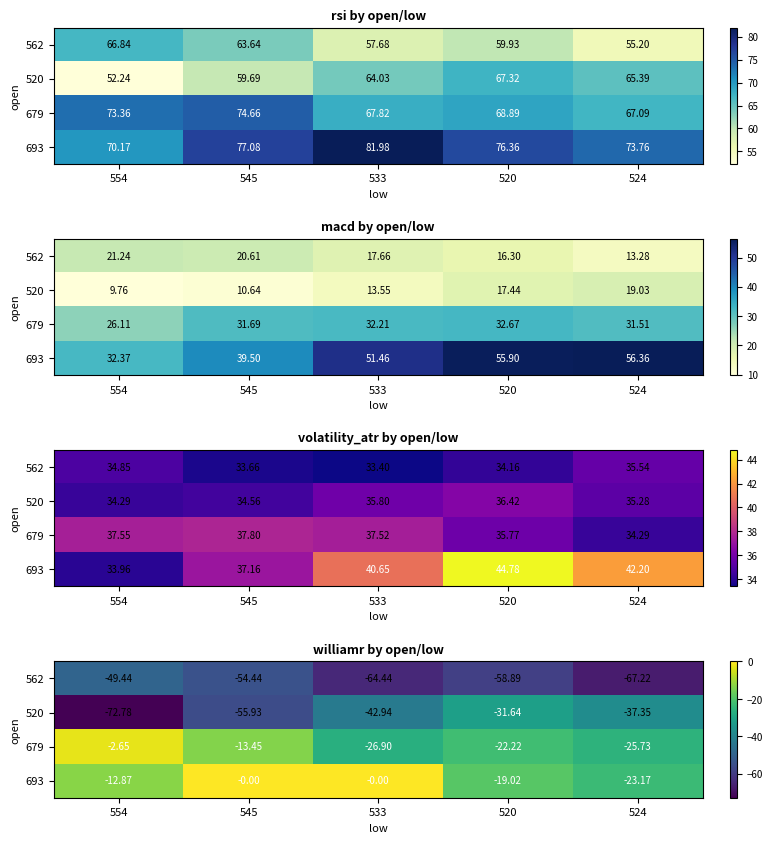

What is the approximate value of 679 at 545?

-13.5